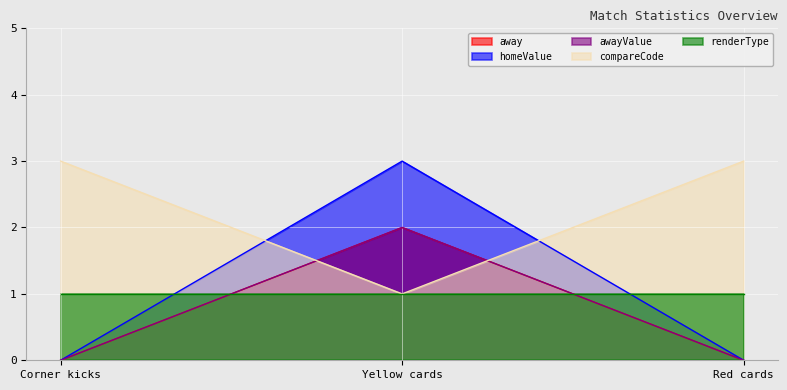

What is the sum of all homeValue values?

3